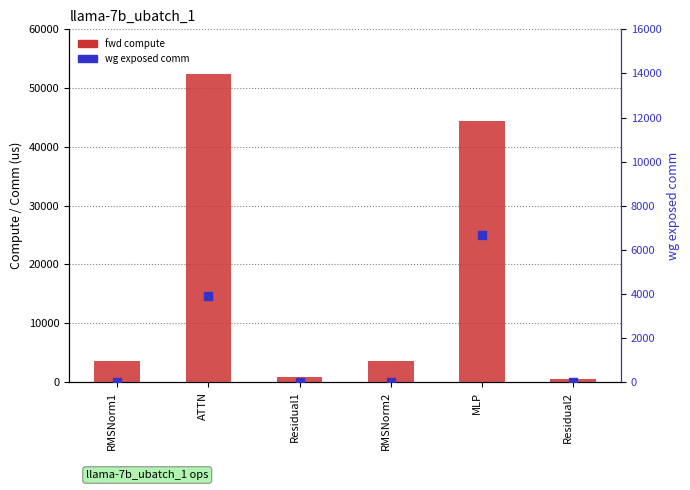

What is the total value across all series at ATTN?

56353.1